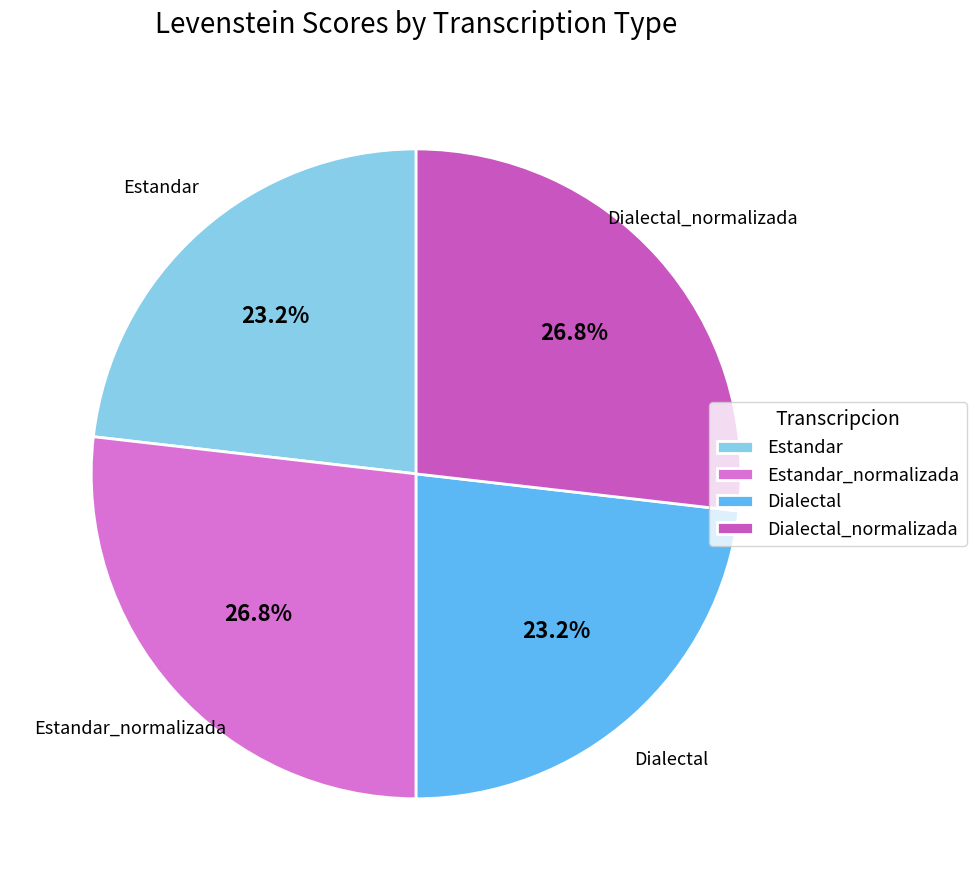

Is it true that Estandar_normalizada is 37% of the pie?

False